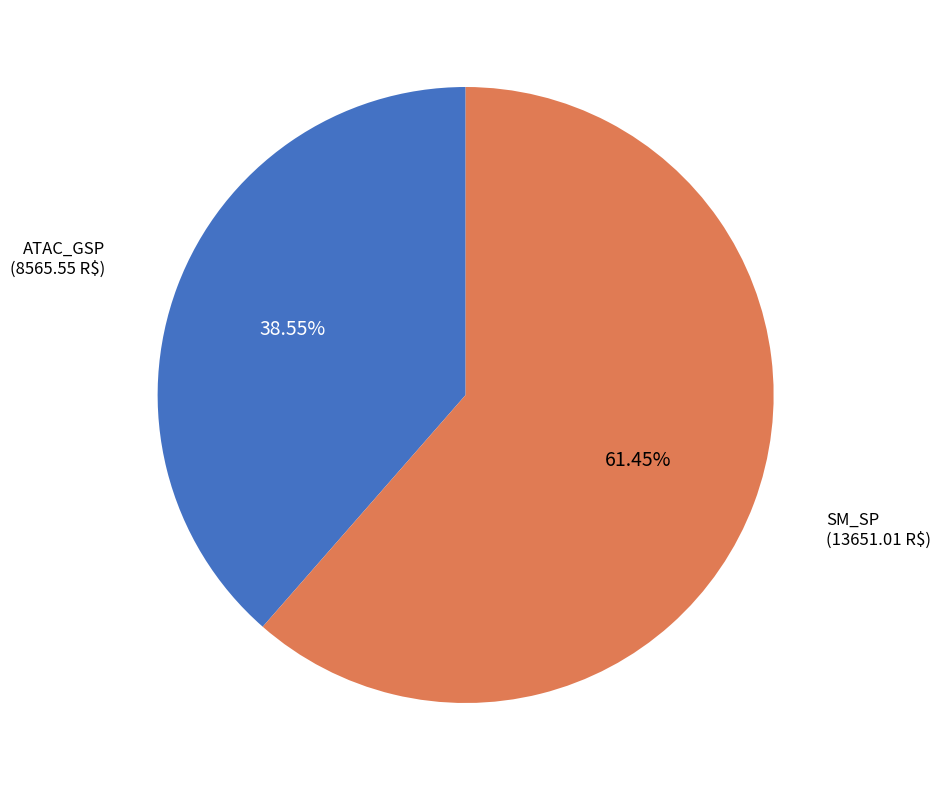

Is there a majority slice in this chart?

Yes